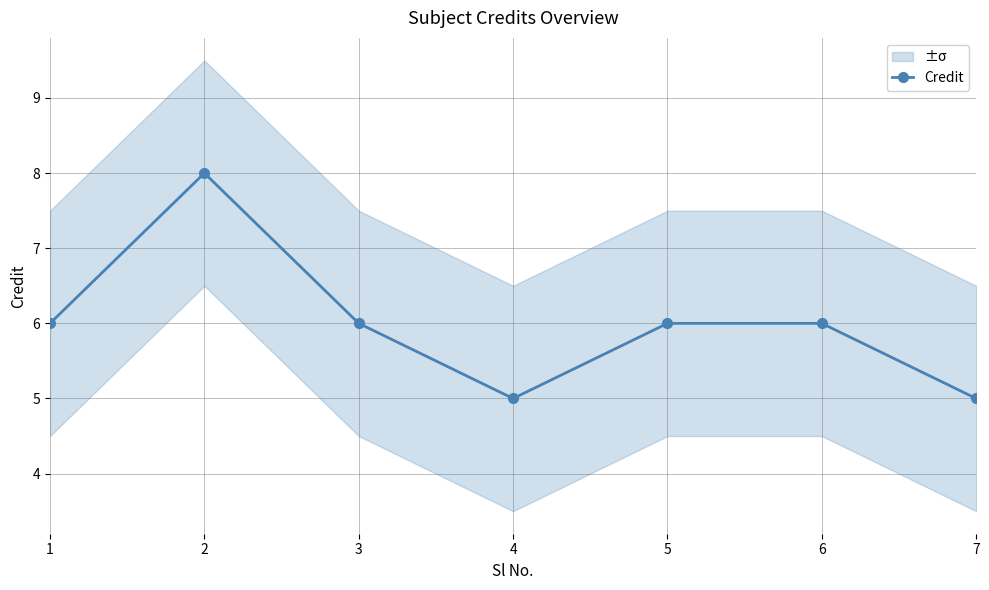

Is it true that the value at 2 is 3?

False